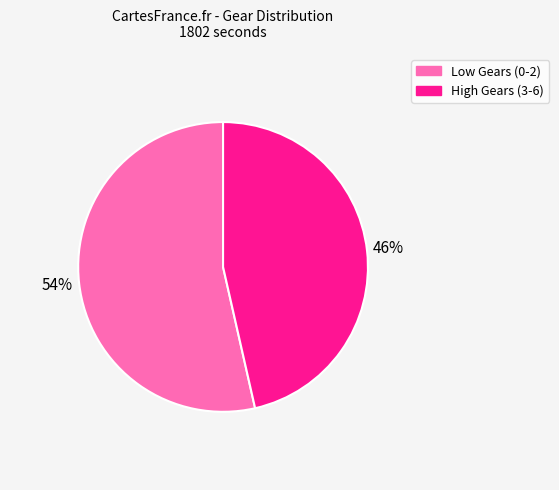

How many slices are in this pie chart?

2